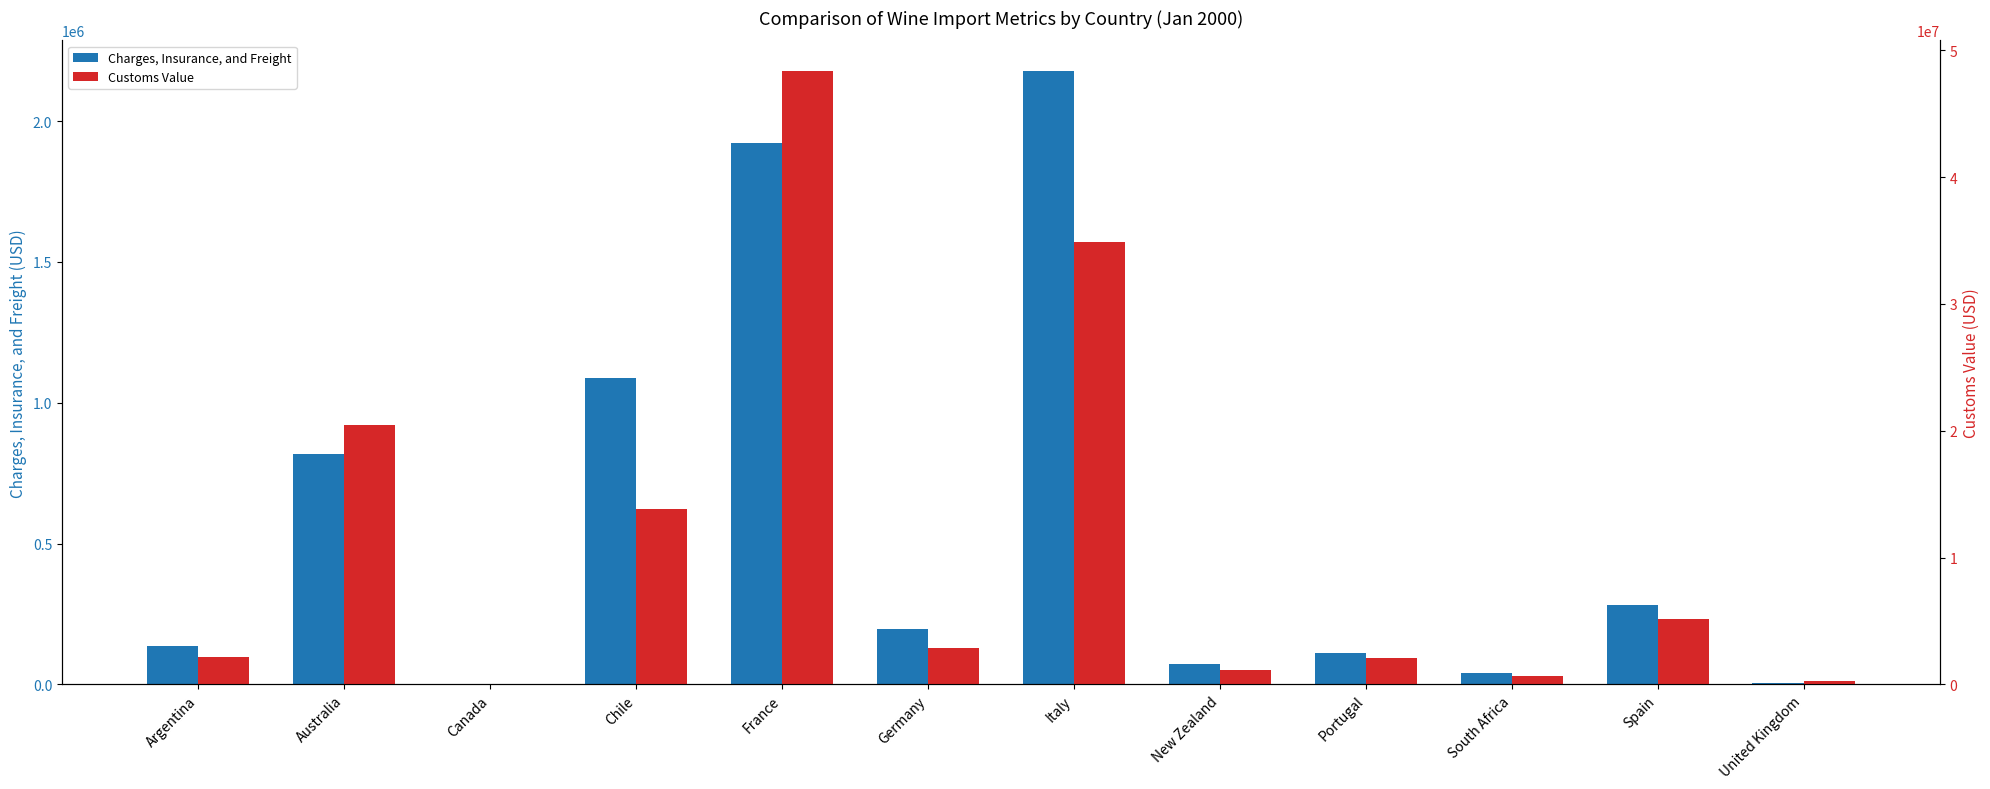

Is the value of Charges, Insurance, and Freight at Argentina greater than the value of Customs Value at Chile?

No